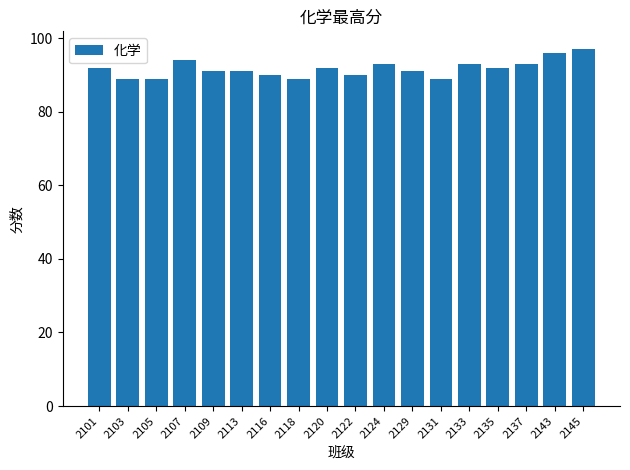

What is the sum of the values at 2109 and 2113?

182